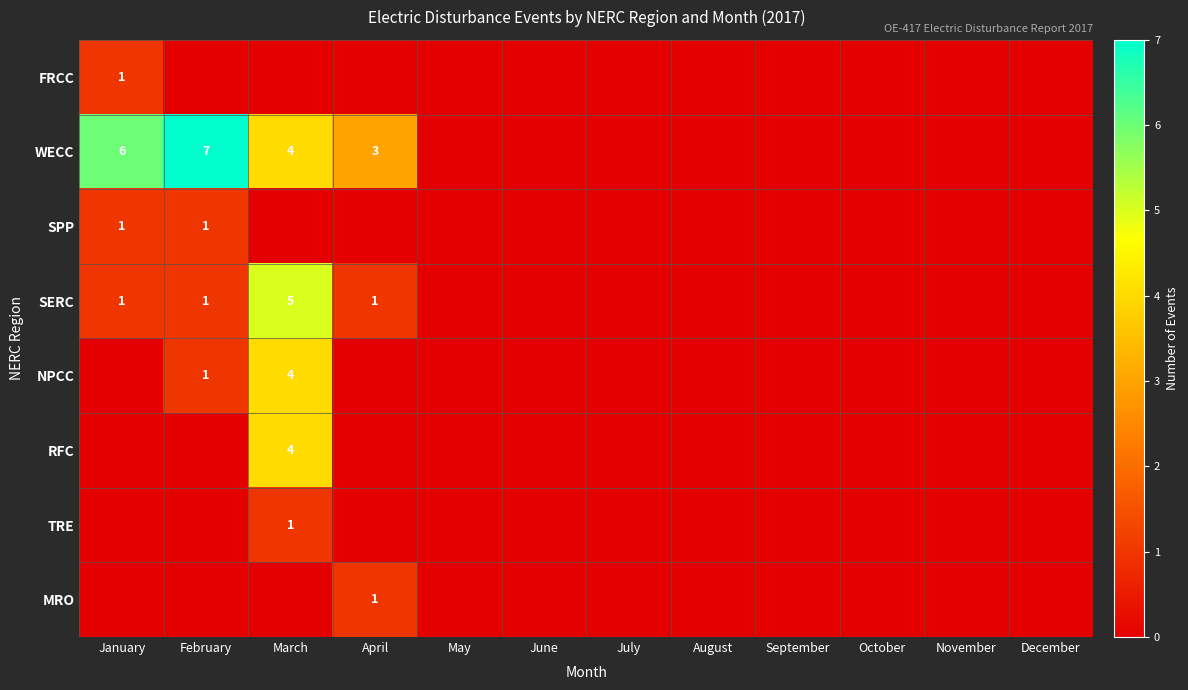

The value of SERC at March is 5. True or false?

True